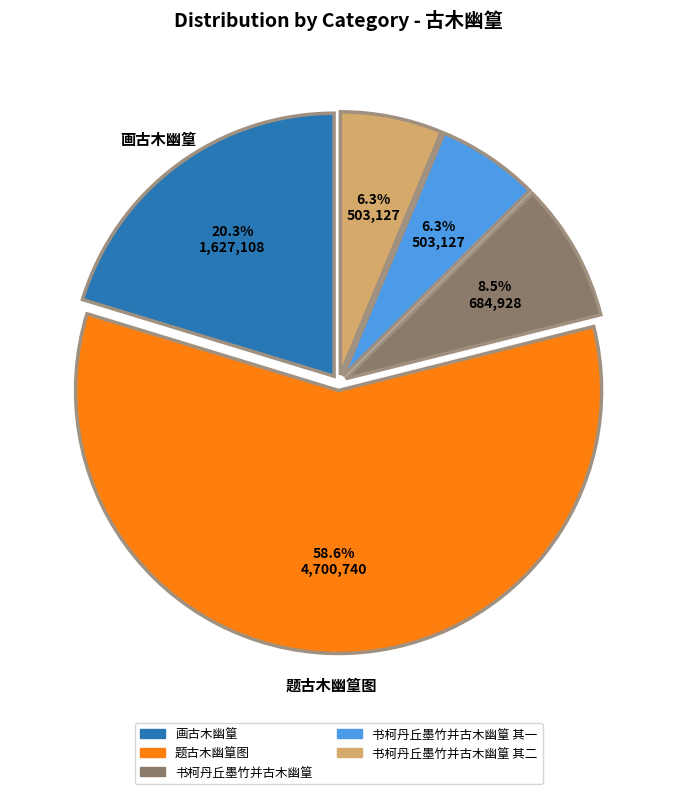

Is there a majority slice in this chart?

Yes